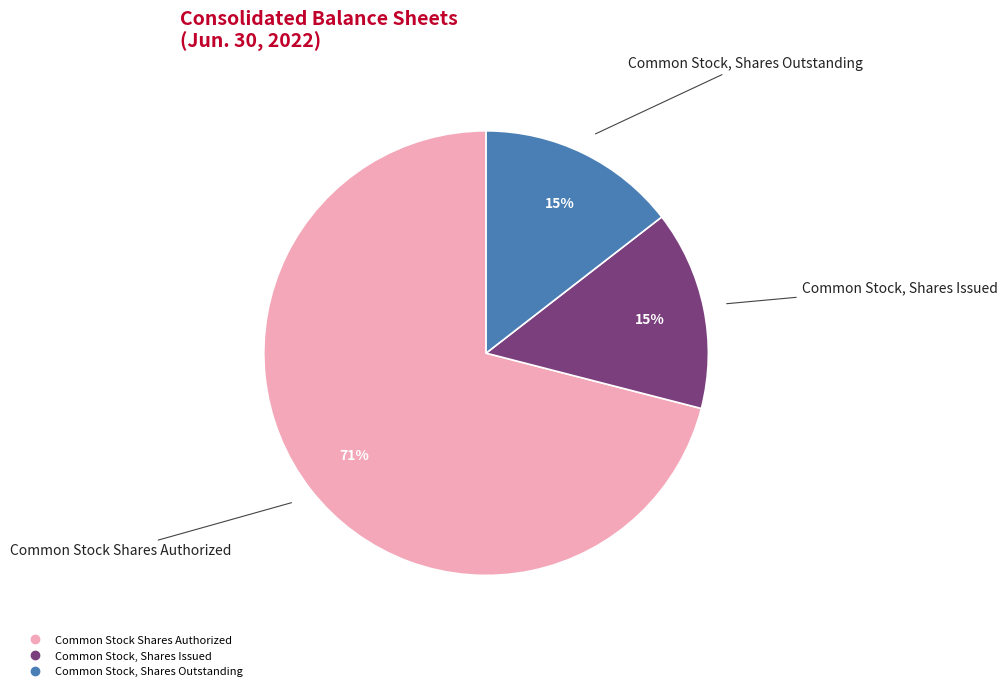

To the nearest percent, what is the average slice percentage?

33%